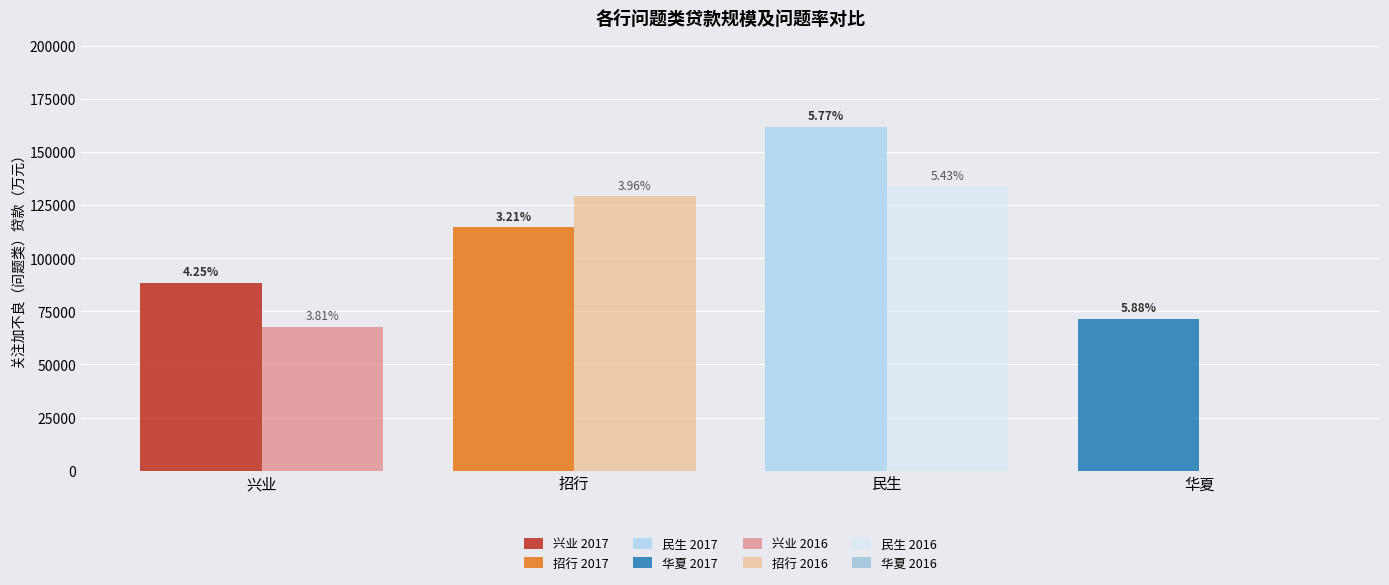

What are all the series names shown in the legend?

兴业, 招行, 民生, 华夏